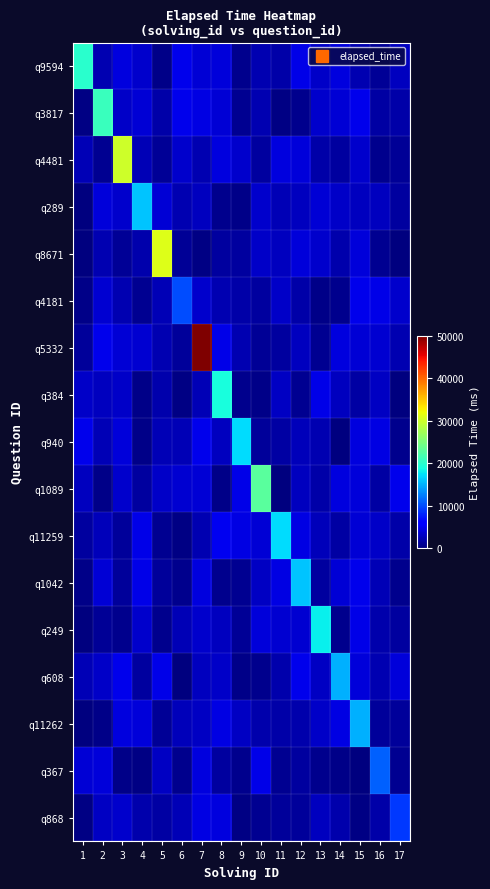

Reading right to left, list all the values displayed in this chart.

q9594: 17=2772.9	16=1136.2	15=2217.1	14=4113.8	13=3219.3	12=4633.8	11=1854.0	10=2251.9	9=640.6	8=3930.3	7=3805.7	6=4878.1	5=470.9	4=3486.8	3=4293.0	2=2194.4	1=20000.0
q3817: 17=1852.3	16=1629.1	15=4837.5	14=3723.8	13=3415.2	12=771.4	11=219.0	10=2333.6	9=973.2	8=3891.9	7=4465.6	6=4853.5	5=1772.6	4=3790.4	3=3158.3	2=21000.0	1=319.1
q4481: 17=999.5	16=698.8	15=3412.5	14=1441.6	13=1937.4	12=4023.8	11=4161.3	10=1561.8	9=3501.3	8=4163.4	7=2185.8	6=3349.1	5=1134.5	4=2378.5	3=30000.0	2=947.4	1=2347.8
q289: 17=1519.8	16=2796.0	15=2767.9	14=3173.6	13=3825.0	12=2826.2	11=2355.5	10=3342.0	9=572.7	8=699.0	7=2843.7	6=2294.6	5=3903.6	4=16000.0	3=3324.3	2=3934.6	1=36.8
q8671: 17=113.6	16=834.9	15=4070.1	14=2031.9	13=3321.6	12=3919.5	11=2785.2	10=3309.6	9=1468.0	8=1406.9	7=291.5	6=1169.7	5=31000.0	4=2042.6	3=1072.9	2=2183.6	1=154.1
q4181: 17=3498.5	16=4542.9	15=4809.5	14=590.0	13=438.2	12=1809.1	11=3151.4	10=1507.6	9=1905.1	8=2230.8	7=3481.6	6=10000.0	5=2505.2	4=806.4	3=2309.4	2=3611.8	1=450.2
q5332: 17=2160.5	16=3597.3	15=3792.6	14=4283.1	13=883.9	12=2896.1	11=1529.8	10=1011.8	9=2278.9	8=4513.0	7=50000.0	6=1361.2	5=2246.8	4=3584.5	3=3893.8	2=4845.9	1=1329.3
q384: 17=114.0	16=2954.6	15=1734.3	14=2905.3	13=4625.6	12=853.0	11=2938.2	10=517.0	9=722.6	8=19000.0	7=2470.0	6=208.1	5=2079.0	4=422.2	3=3249.2	2=2920.5	1=3136.5
q940: 17=701.2	16=4480.8	15=4131.5	14=108.1	13=2194.6	12=2603.4	11=1657.8	10=1334.9	9=17000.0	8=2858.6	7=4689.1	6=2453.5	5=2433.3	4=413.6	3=3913.7	2=2411.5	1=4792.8
q1089: 17=4764.5	16=1585.7	15=4041.3	14=4148.9	13=1854.6	12=2774.3	11=187.1	10=23000.0	9=4580.1	8=538.7	7=3843.2	6=3635.0	5=3297.1	4=1406.2	3=3361.2	2=542.9	1=2770.2
q11259: 17=1868.3	16=3308.3	15=3860.1	14=1579.6	13=2594.3	12=4467.2	11=17000.0	10=3743.0	9=4458.4	8=4961.9	7=2175.5	6=224.6	5=823.0	4=4680.2	3=1279.8	2=2575.3	1=1454.6
q1042: 17=719.5	16=2503.7	15=4859.1	14=3887.0	13=1551.6	12=16000.0	11=4372.8	10=2996.9	9=896.3	8=766.4	7=4155.6	6=613.8	5=1204.9	4=4684.1	3=1312.3	2=3733.9	1=472.3
q249: 17=1504.7	16=1987.9	15=4637.8	14=618.8	13=18000.0	12=3694.9	11=3577.0	10=4020.6	9=998.9	8=2905.6	7=3471.3	6=2531.6	5=609.2	4=3388.3	3=659.1	2=1148.3	1=69.7
q608: 17=3923.8	16=2336.9	15=4021.8	14=15000.0	13=2980.2	12=4831.2	11=2095.6	10=701.7	9=529.5	8=3169.9	7=2776.0	6=124.3	5=4624.0	4=1432.2	3=4778.1	2=3314.3	1=2442.9
q11262: 17=1183.3	16=1239.2	15=15000.0	14=4337.5	13=3259.7	12=2129.4	11=1870.9	10=2062.9	9=3015.5	8=4338.7	7=3030.1	6=2653.8	5=1163.2	4=3984.1	3=4147.1	2=545.7	1=89.2
q367: 17=873.2	16=11000.0	15=105.7	14=577.5	13=768.1	12=1423.6	11=827.7	10=4604.9	9=719.4	8=1551.7	7=4123.3	6=730.9	5=2972.2	4=332.8	3=526.4	2=4082.8	1=3730.1
q868: 17=9000.0	16=1868.1	15=246.3	14=2081.3	13=2856.2	12=1246.9	11=1183.7	10=907.5	9=217.4	8=4255.7	7=4375.0	6=2522.6	5=1590.0	4=1968.2	3=3403.6	2=2955.7	1=266.9